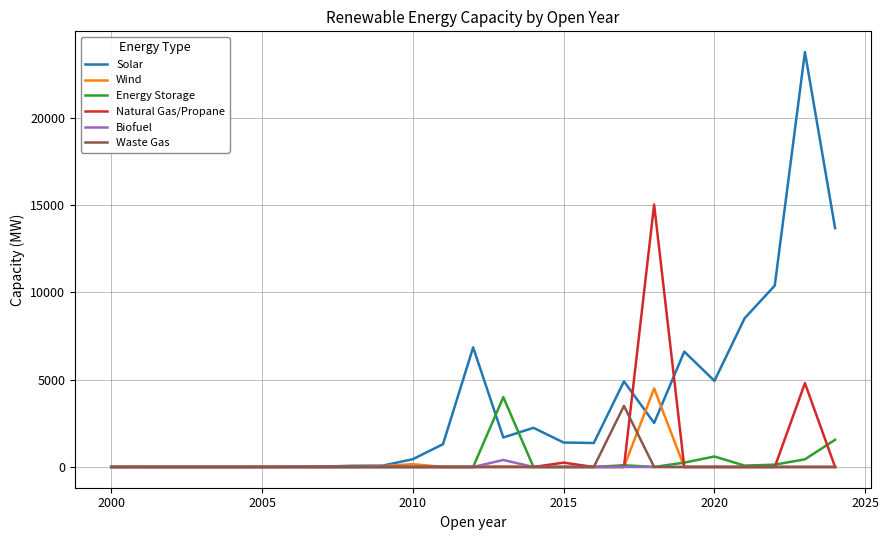

Which series has the largest range (max minus min)?

Solar